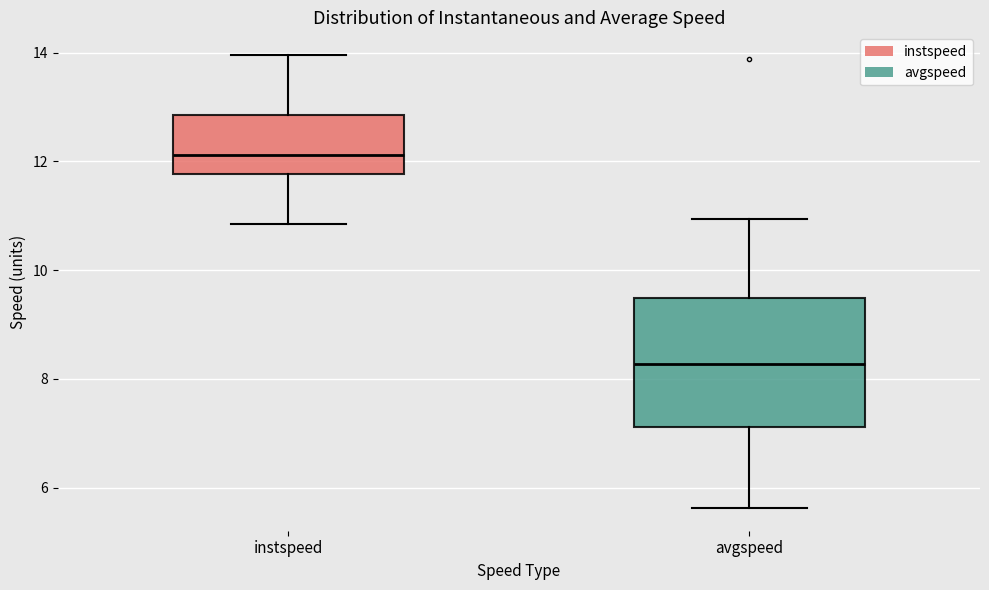

Which box has the highest median line?

instspeed